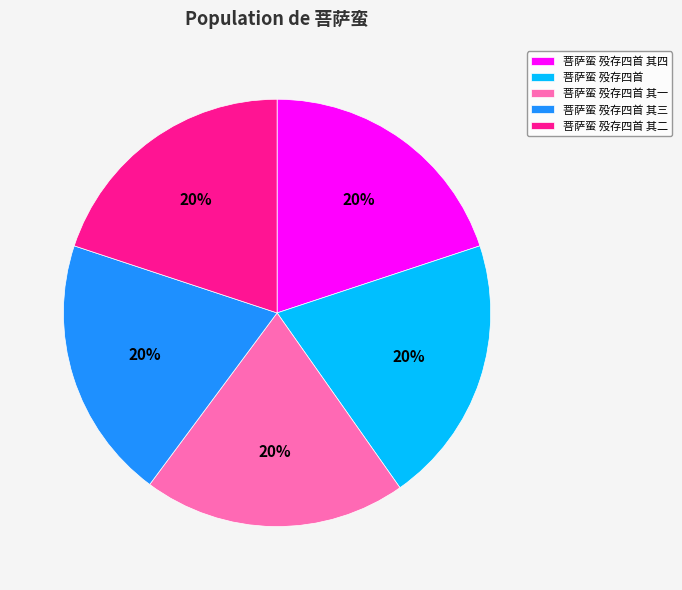

Is there a majority slice in this chart?

No